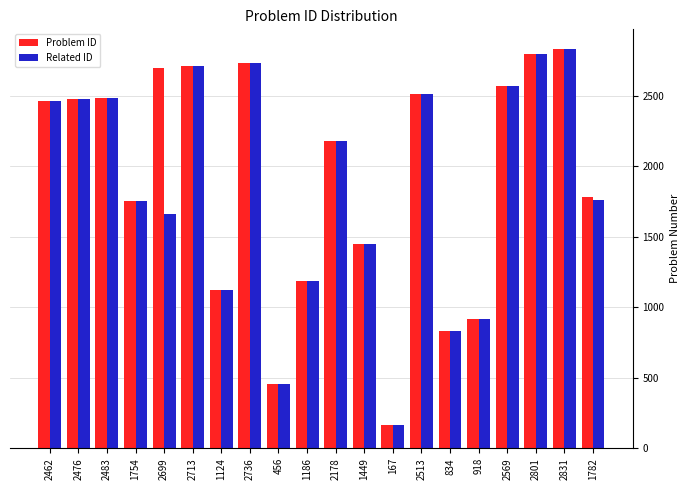

The value of Related ID at 456 is 456. True or false?

True